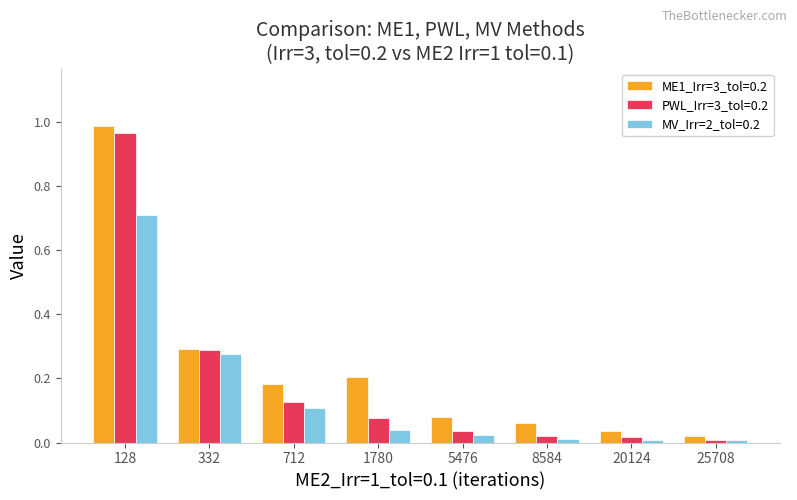

Count the number of categories in the chart.

8